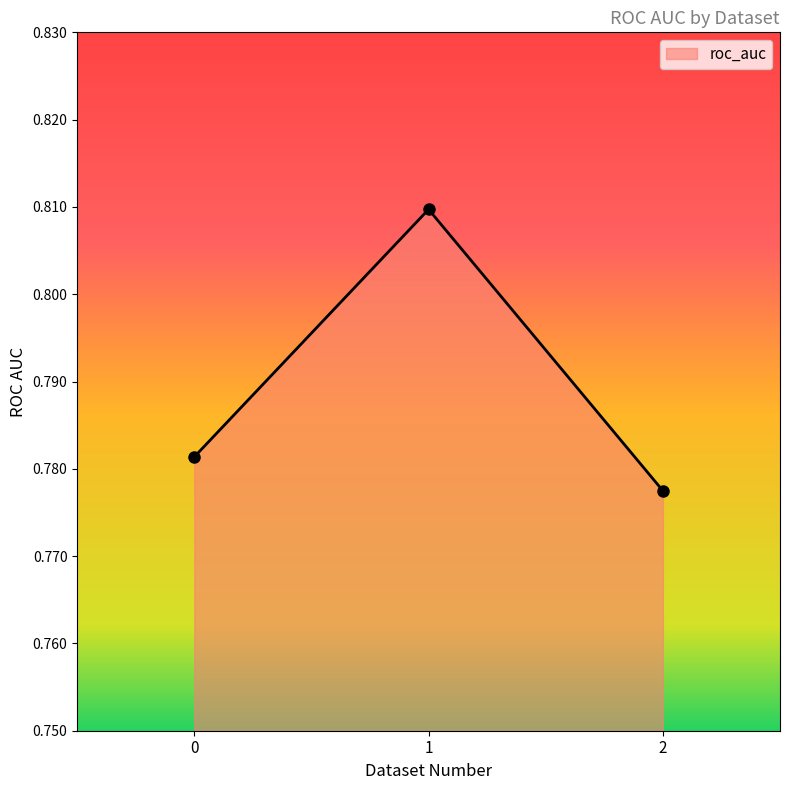

List the labels in order of value, smallest first.

2, 0, 1